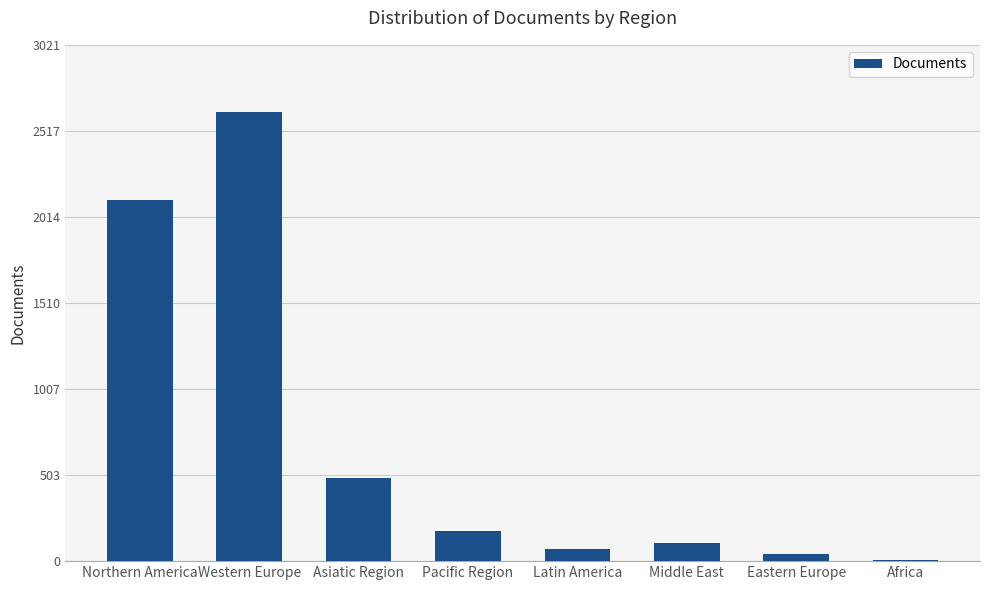

What is the sum of all values?

5636